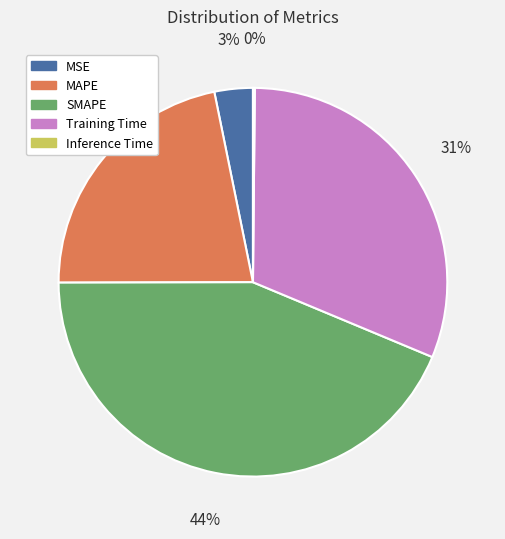

What percentage is the MSE slice, to the nearest percent?

3%